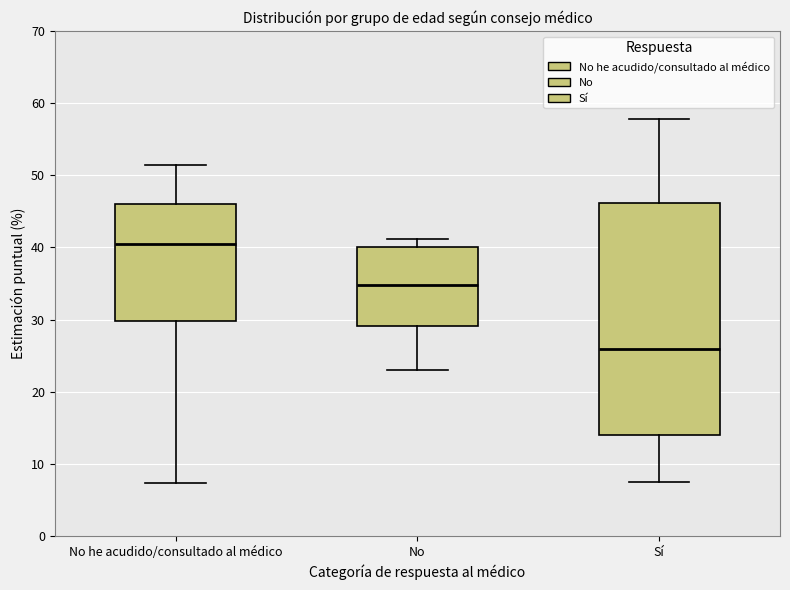

Which box has the highest median line?

No he acudido/consultado al médico